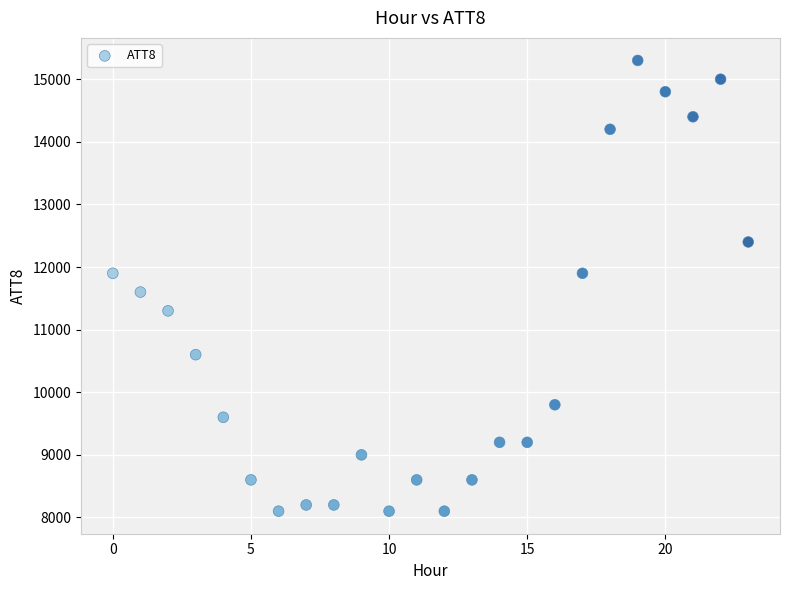

What is the range of Y values (max minus min)?

7200